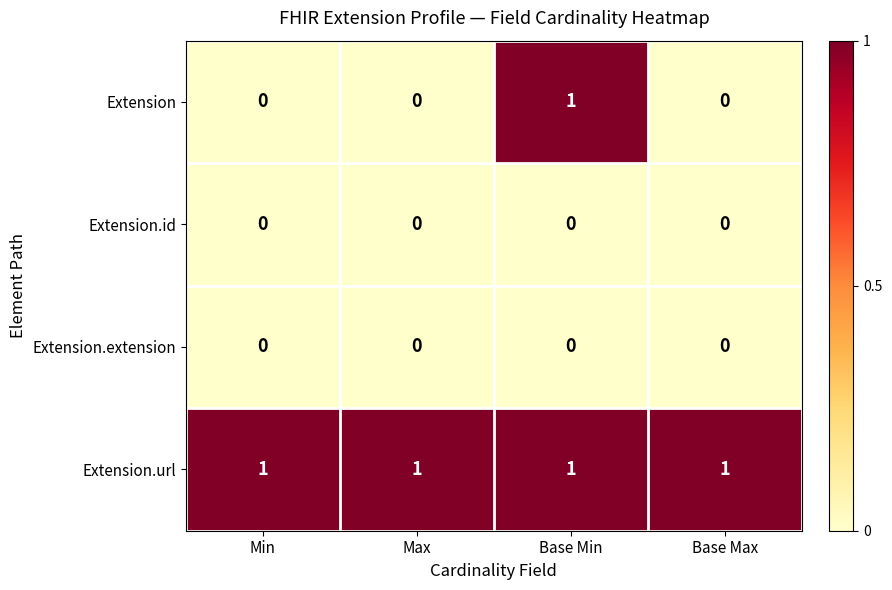

How many series are shown in this chart?

4